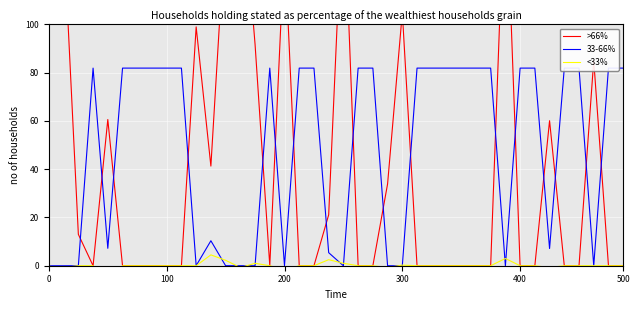

What is the average value of the 33-66% series?

47.8